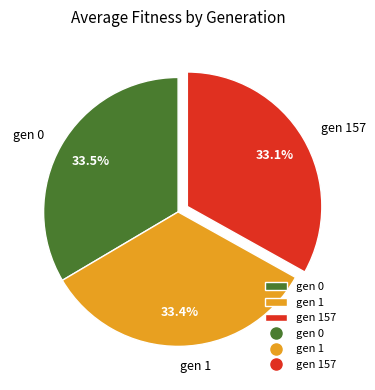

Is gen 1 the majority of the pie?

No